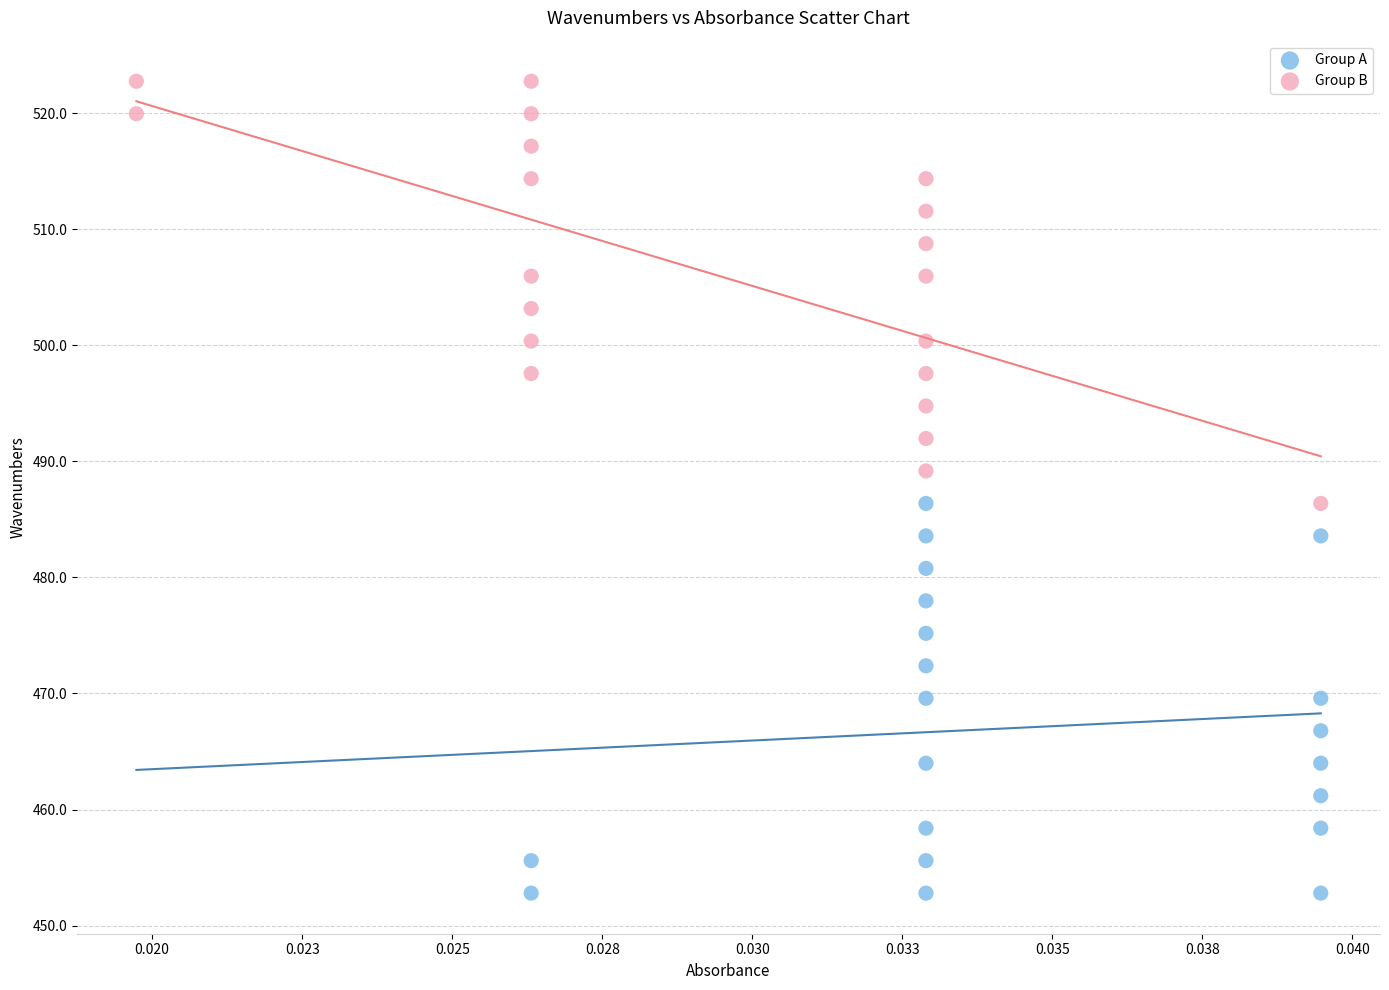

Which series contains the lowest Y value?

Group A